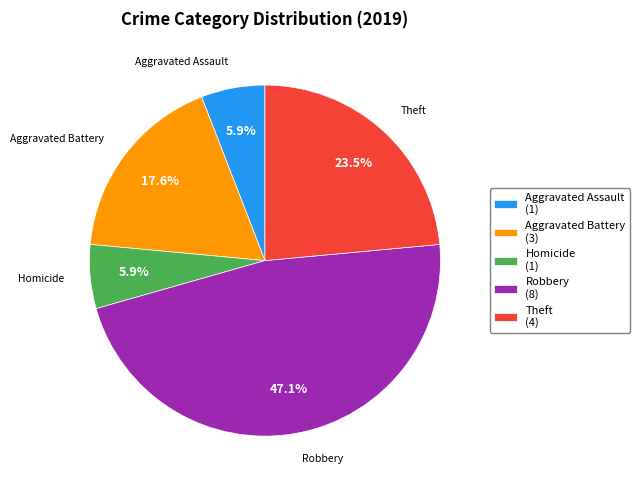

How many segments does this pie chart have?

5